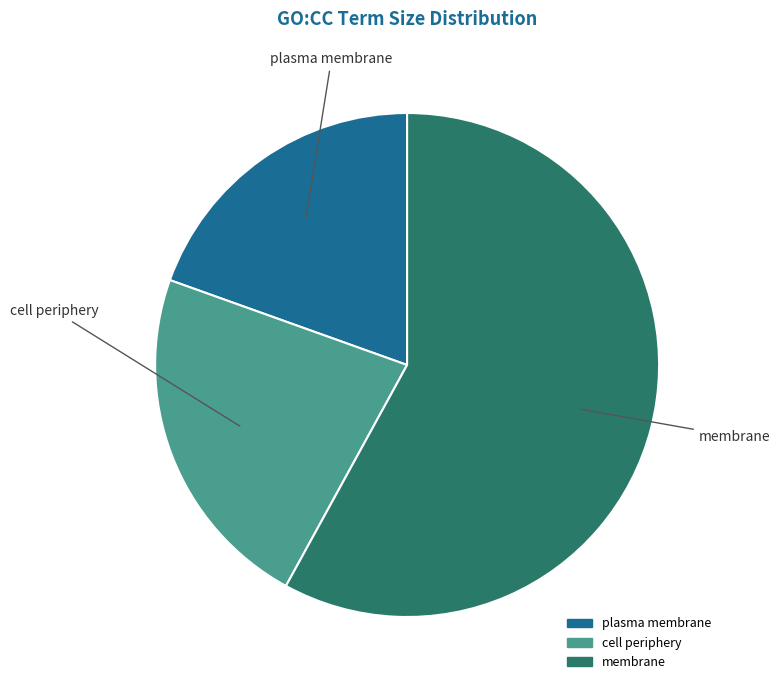

Rank the categories by value from highest to lowest.

membrane, cell periphery, plasma membrane